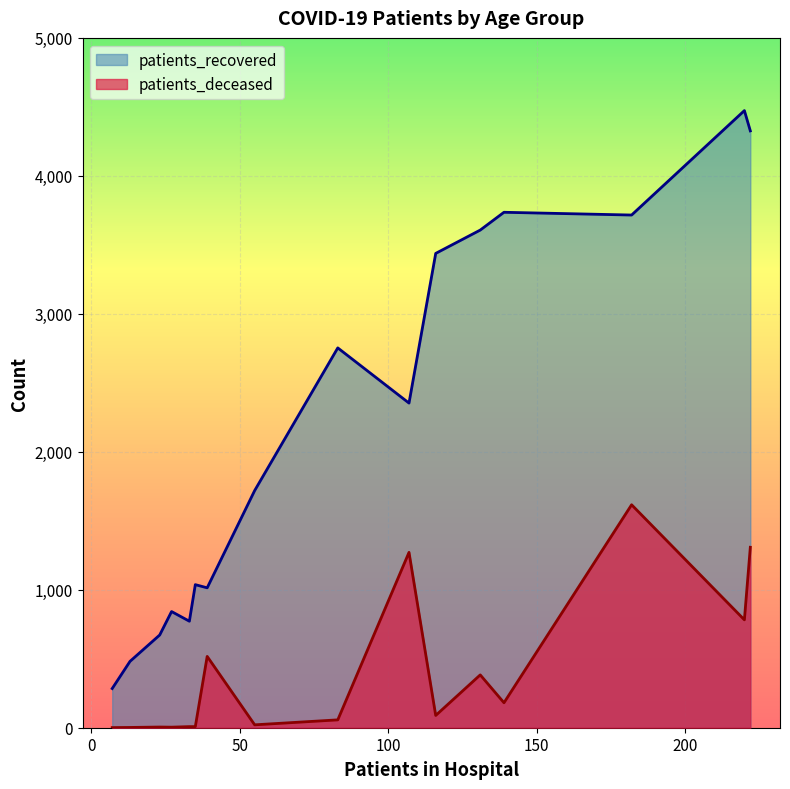

Rank the series by their maximum value, from highest to lowest.

patients_recovered, patients_deceased